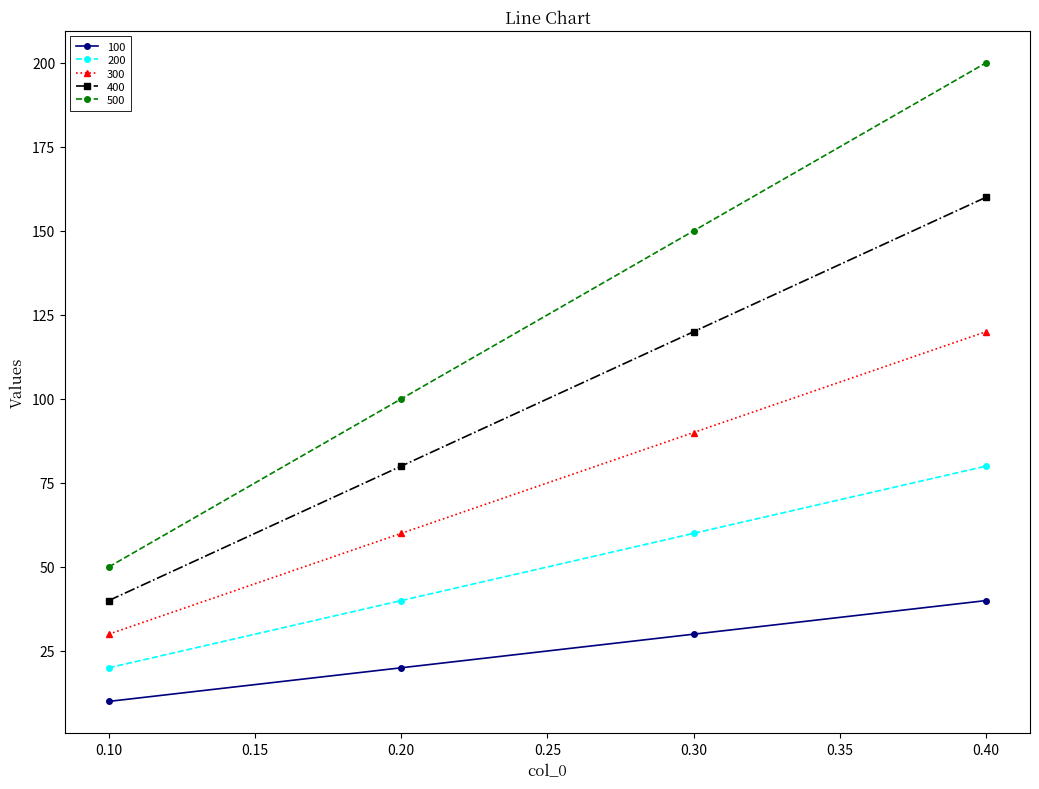

Reading left to right, extract all data points from this chart.

100: 10	20	30	40
200: 20	40	60	80
300: 30	60	90	120
400: 40	80	120	160
500: 50	100	150	200